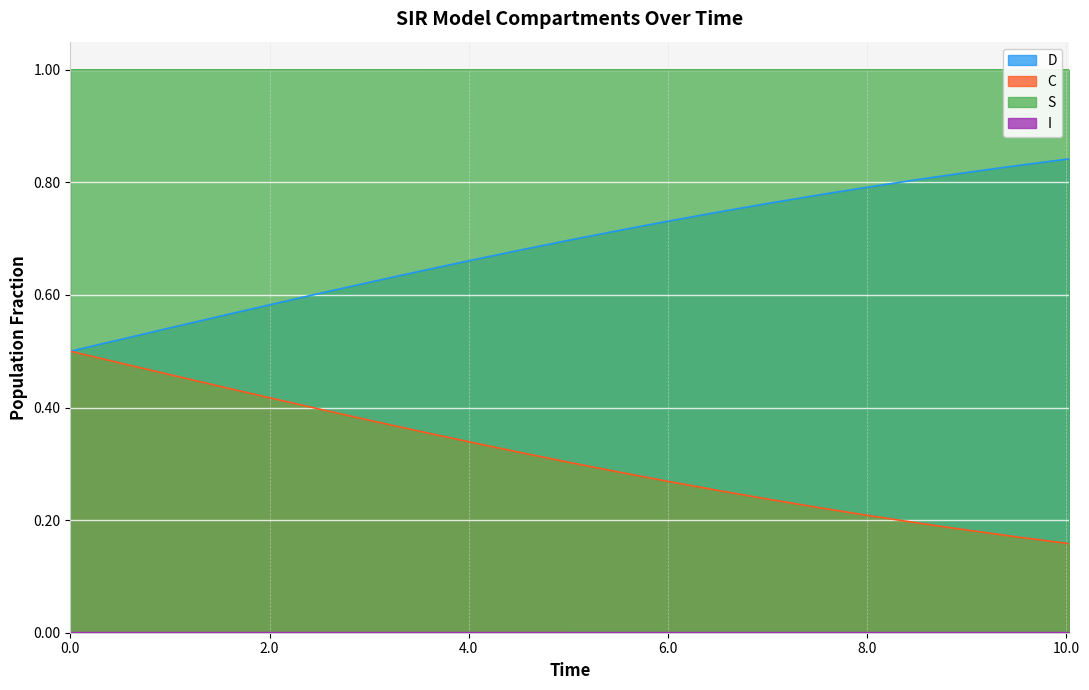

What is the greatest value displayed?

1.0